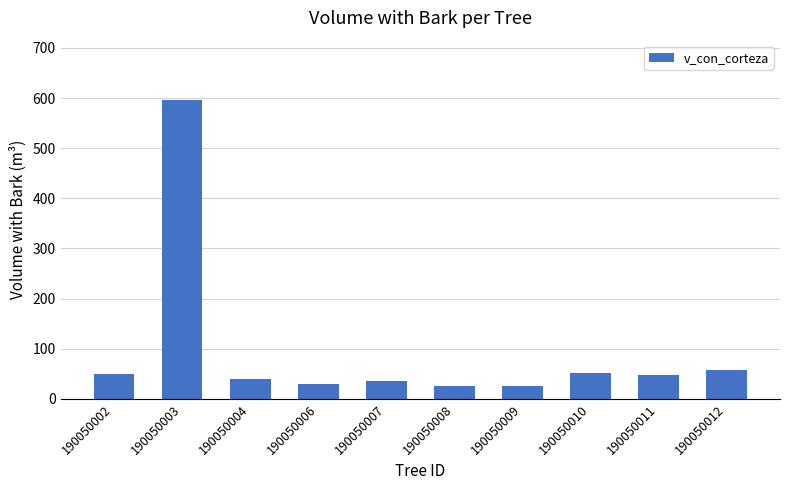

How many series are shown in this chart?

1